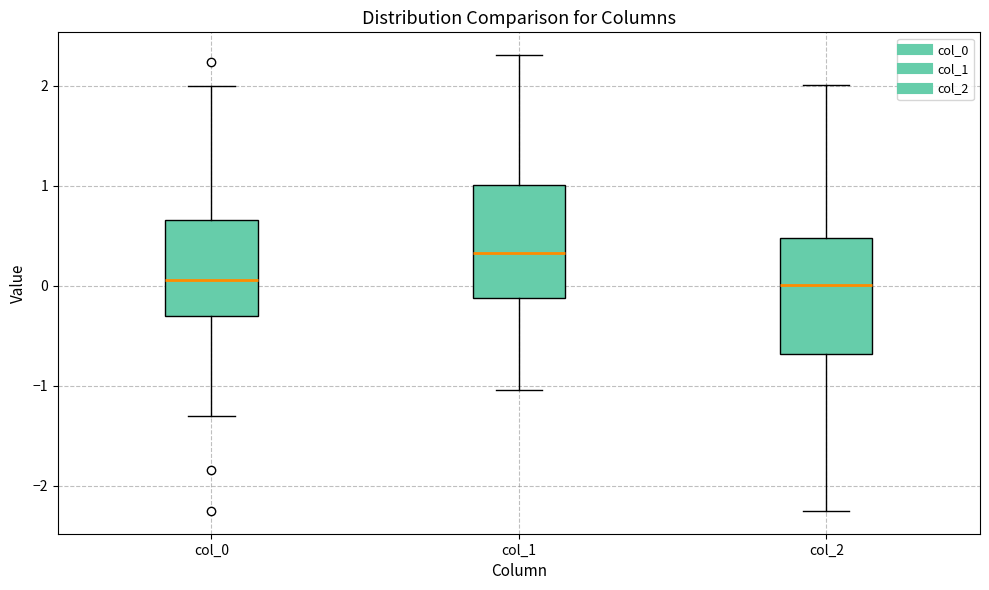

Where does the median line of the box for col_2 sit on the y-axis? The values are not printed on the chart, so give them approximately, as read against the axis.

0.0